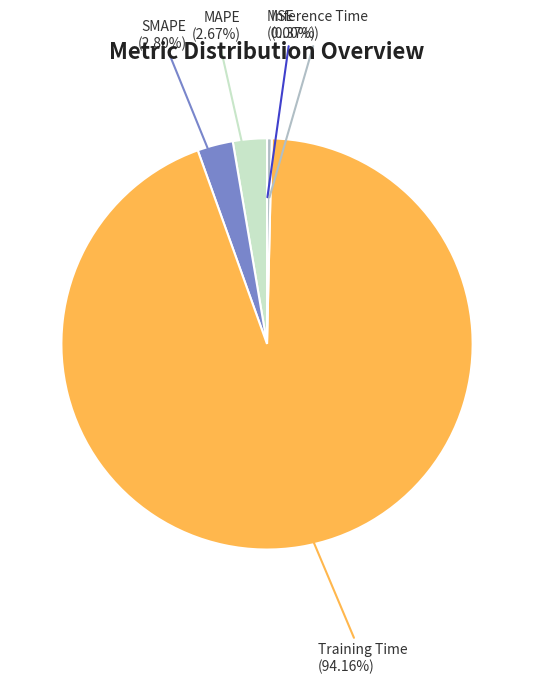

Which slice is the largest?

Training Time